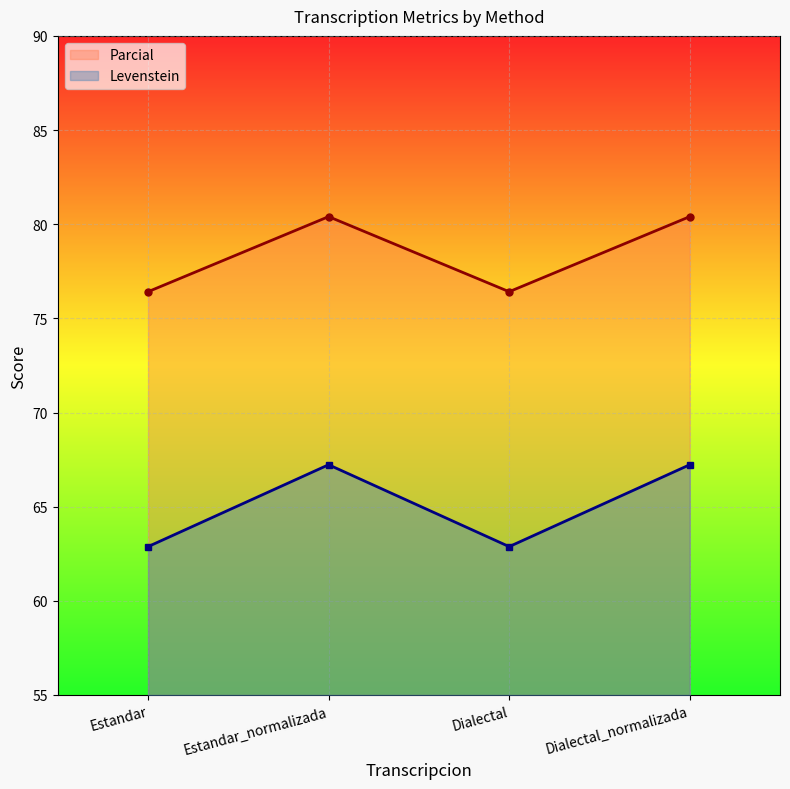

What is the average value of the Parcial series?

78.4